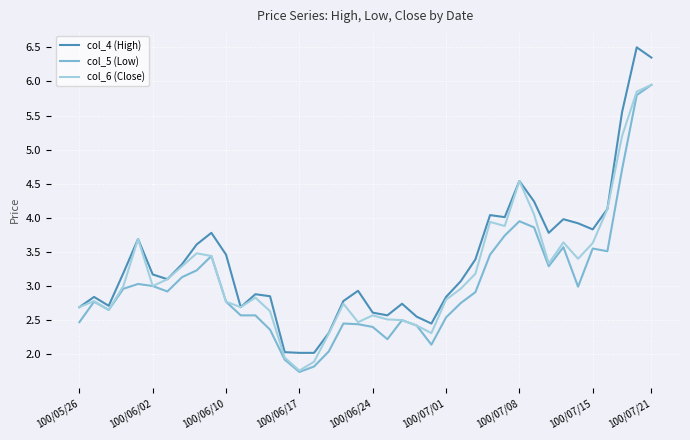

How many series are shown in this chart?

3